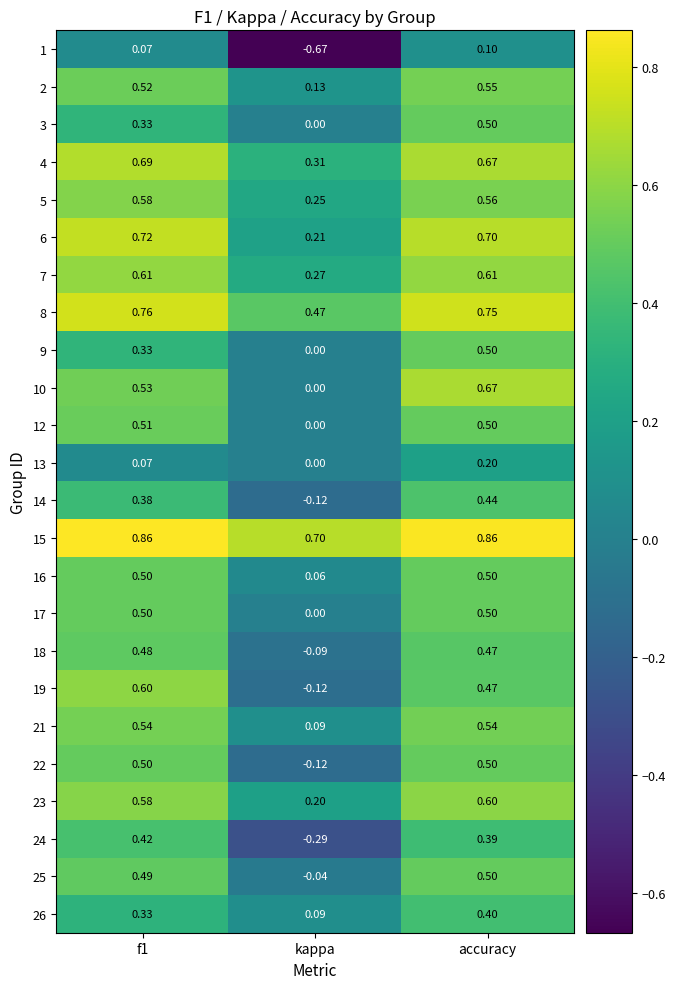

Which series changed the most between f1 and kappa?

1